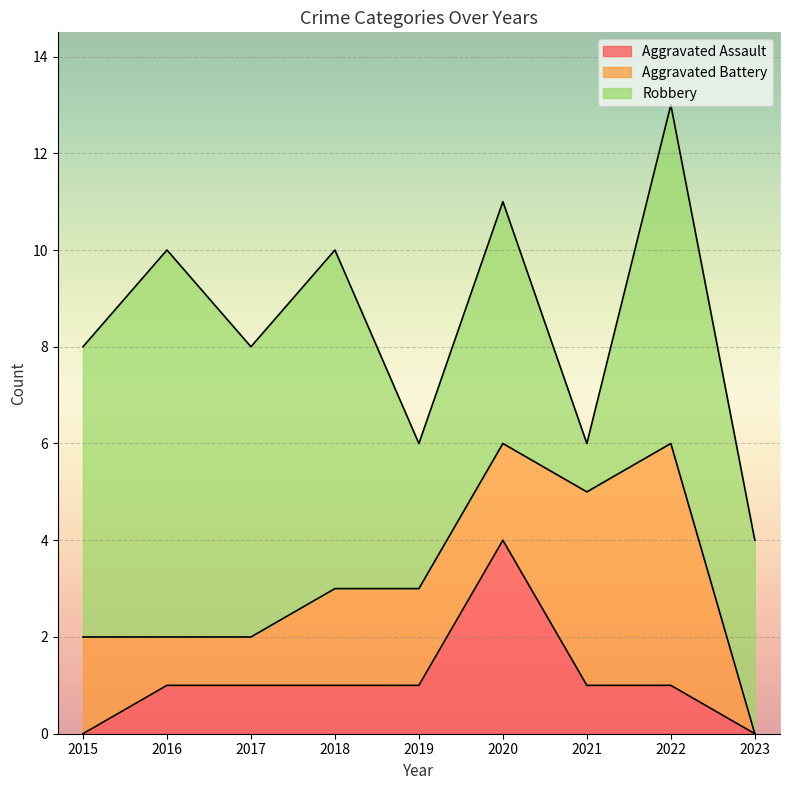

At which category does Aggravated Assault reach its first local peak?

2020